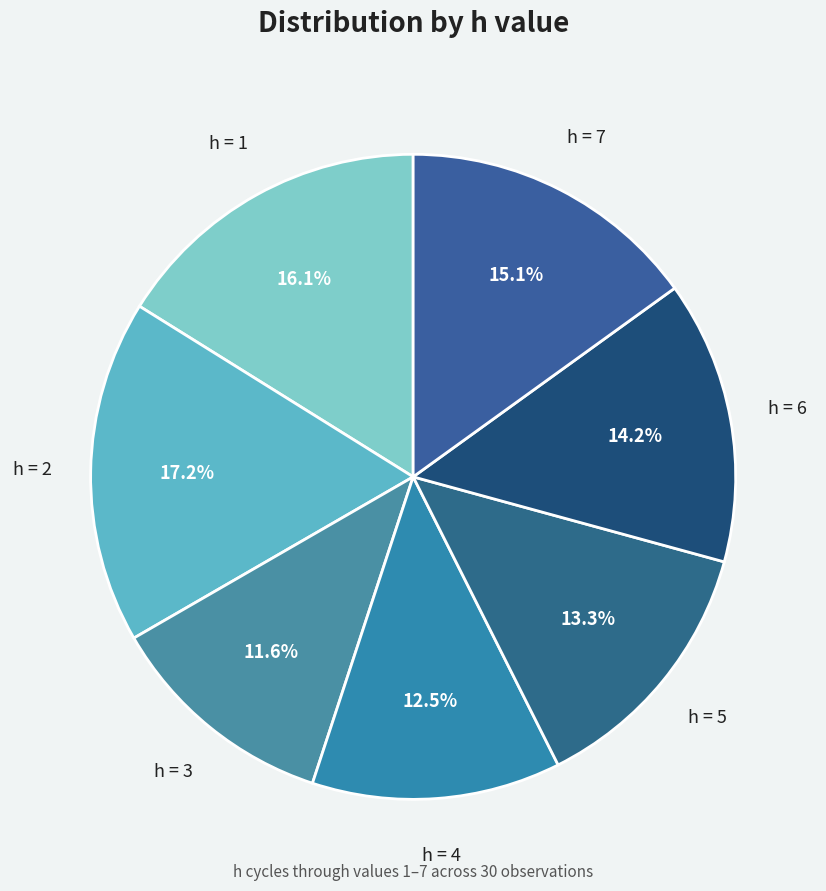

Rank the categories by value from lowest to highest.

h = 3, h = 4, h = 5, h = 6, h = 7, h = 1, h = 2